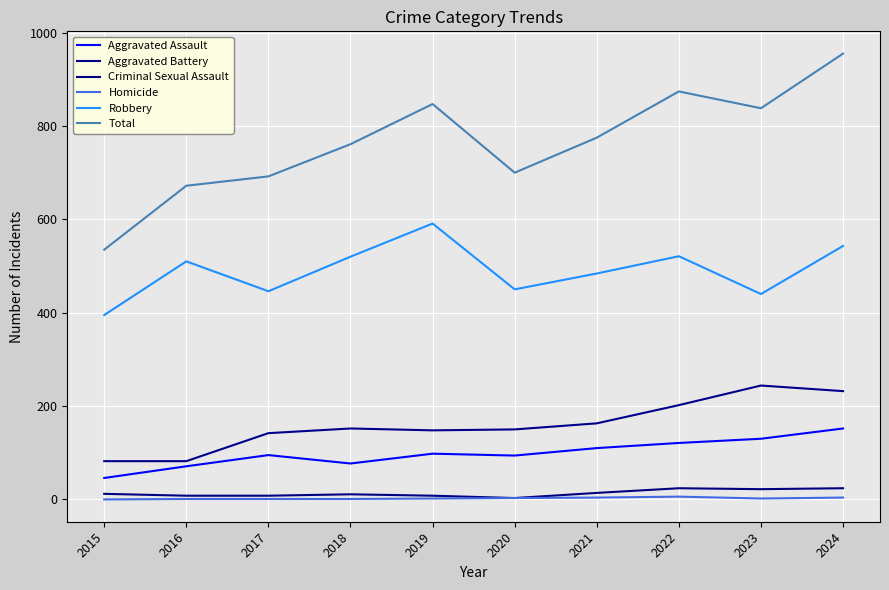

Is the value of Total at 2015 greater than the value of Homicide at 2023?

Yes